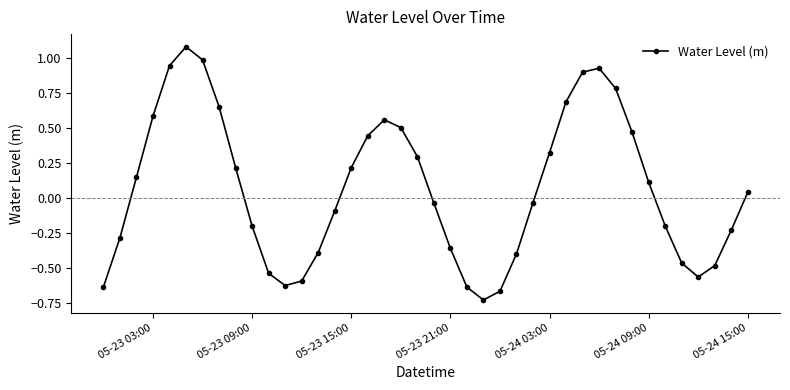

How many interior local peaks (higher than both neighbors) does the data have?

3